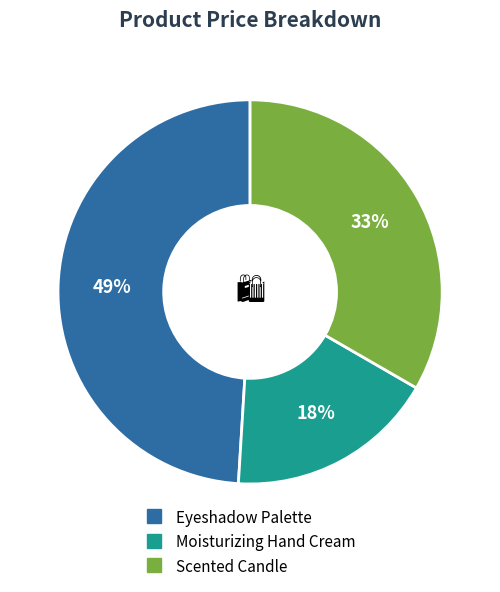

Count the number of slices in the pie.

3